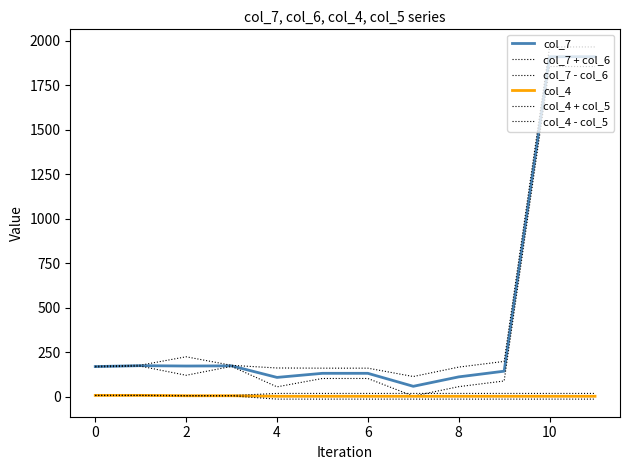

True or false: col_7 + col_6 and col_7 - col_6 intersect in this chart.

False